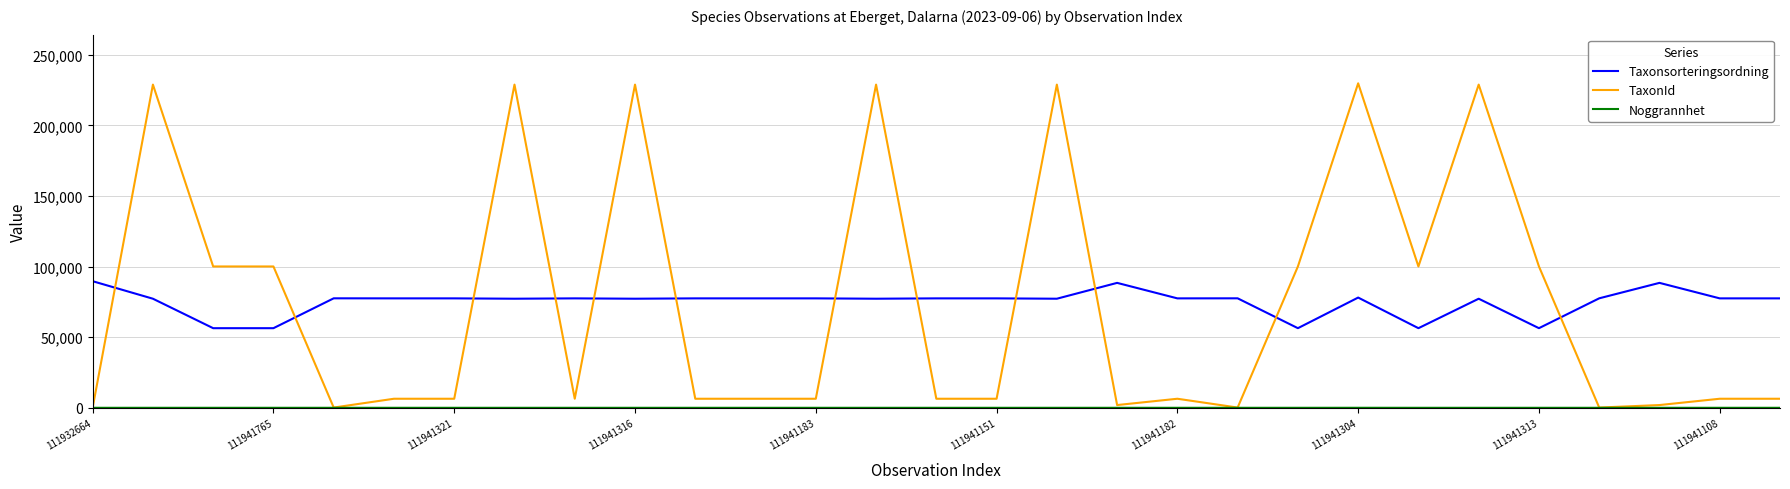

After their last crossing, which series has the higher values: Taxonsorteringsordning or TaxonId?

Taxonsorteringsordning